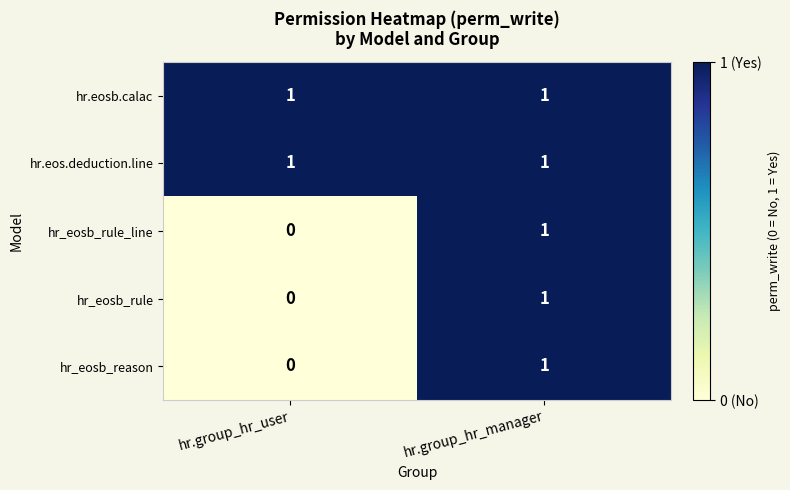

The hr_eosb_rule series shows 1 at hr.group_hr_manager. True or false?

True